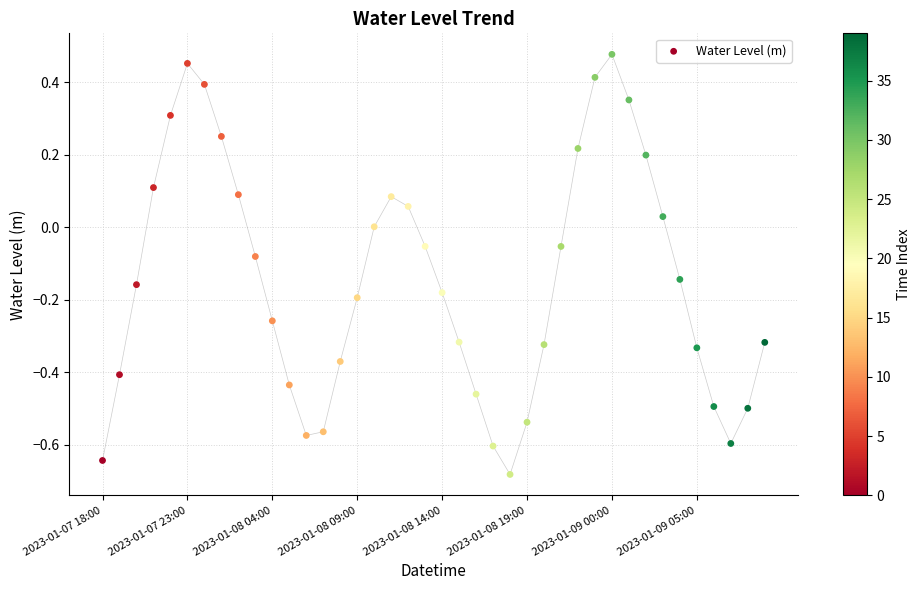

What is the range of Y values (max minus min)?

1.2